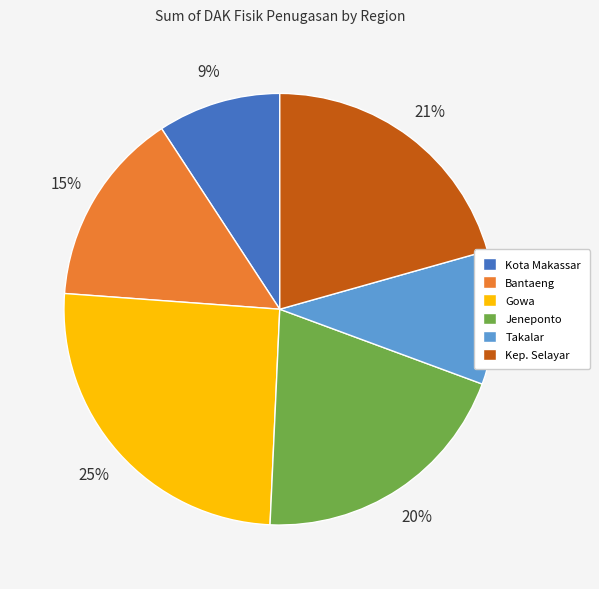

What is the largest slice in the pie chart?

Gowa